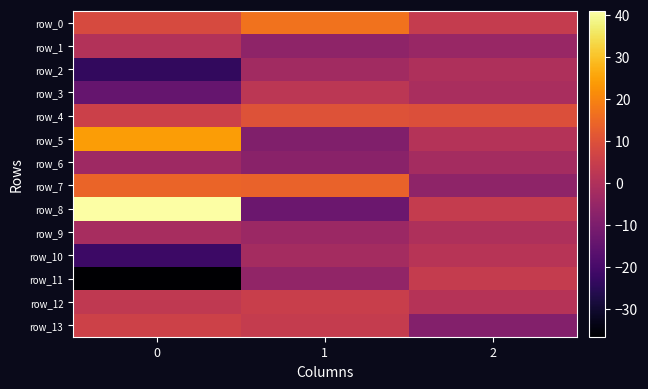

Is it true that row_3 equals 0.8 at 1?

False